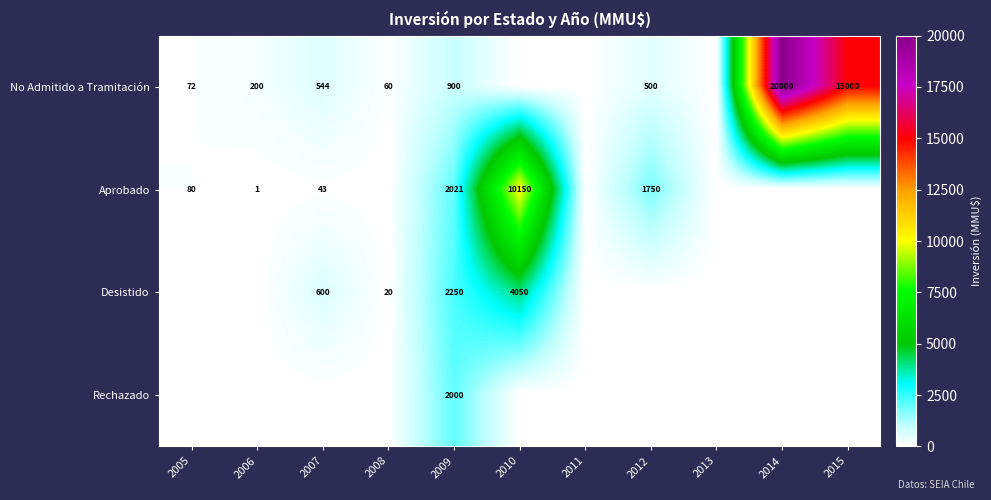

The Desistido series shows 1024 at 2007. True or false?

False